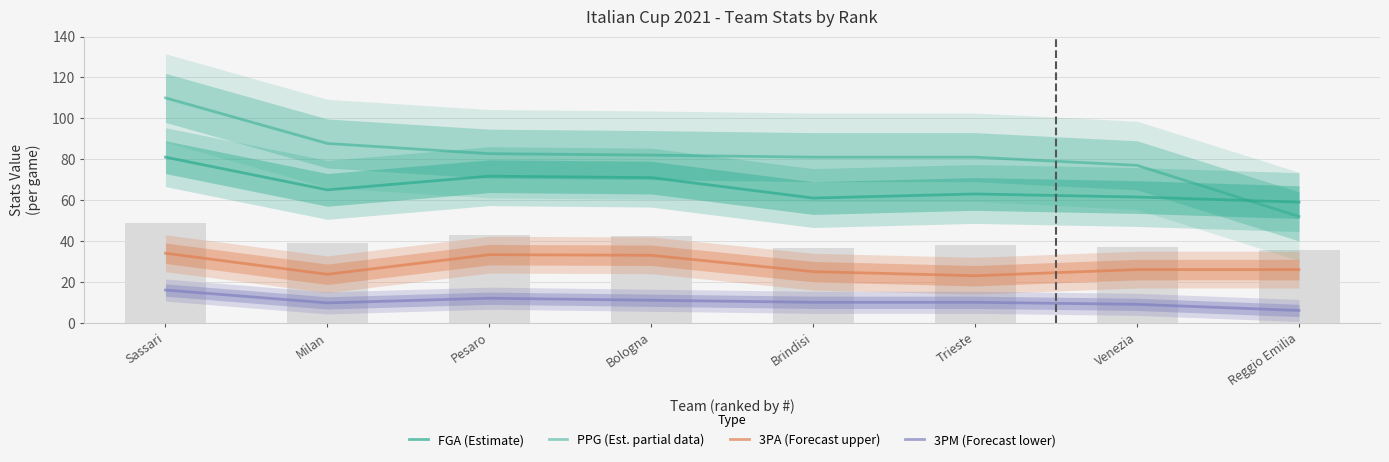

Does the chart contain stacked bars?

No